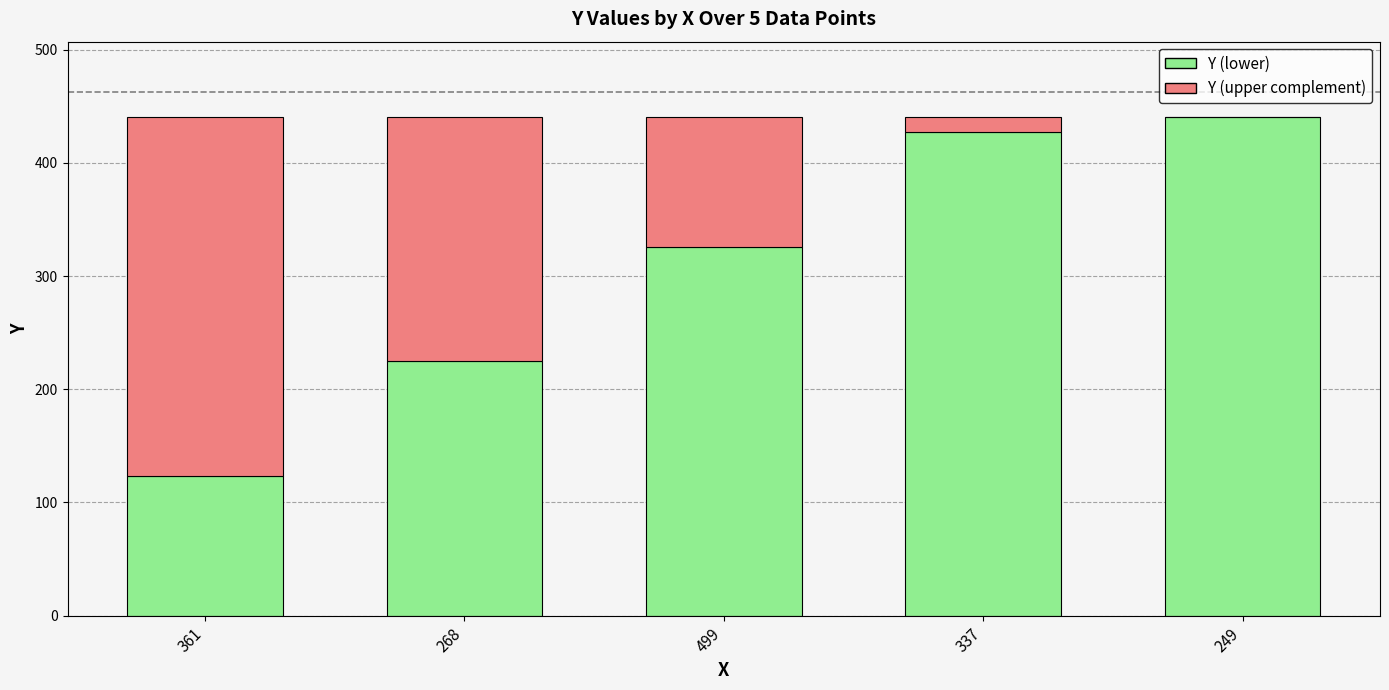

What value does the Y (lower) series have at 337, to the nearest 50?

450